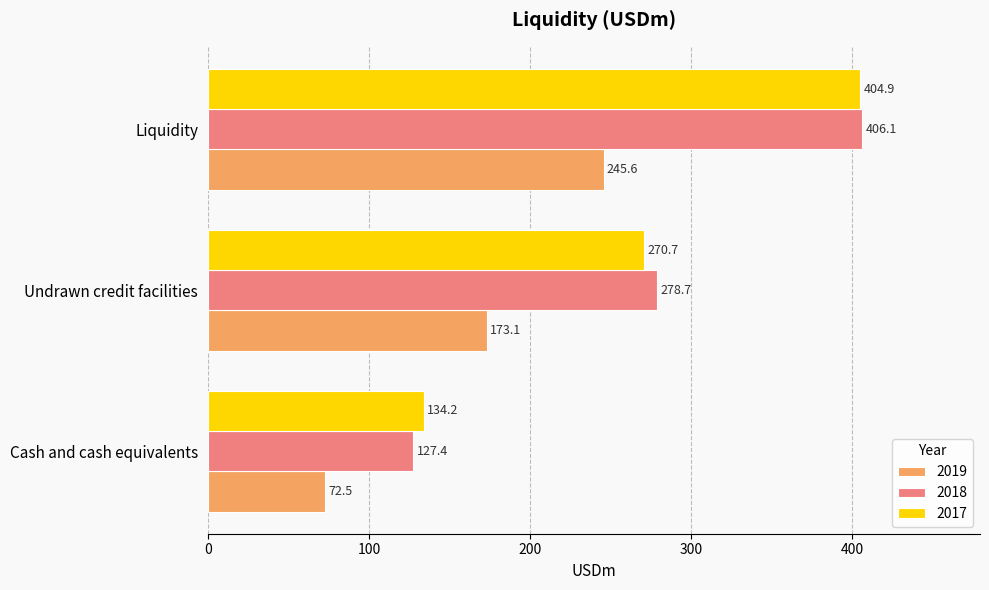

What is the maximum value shown in the chart?

406.1